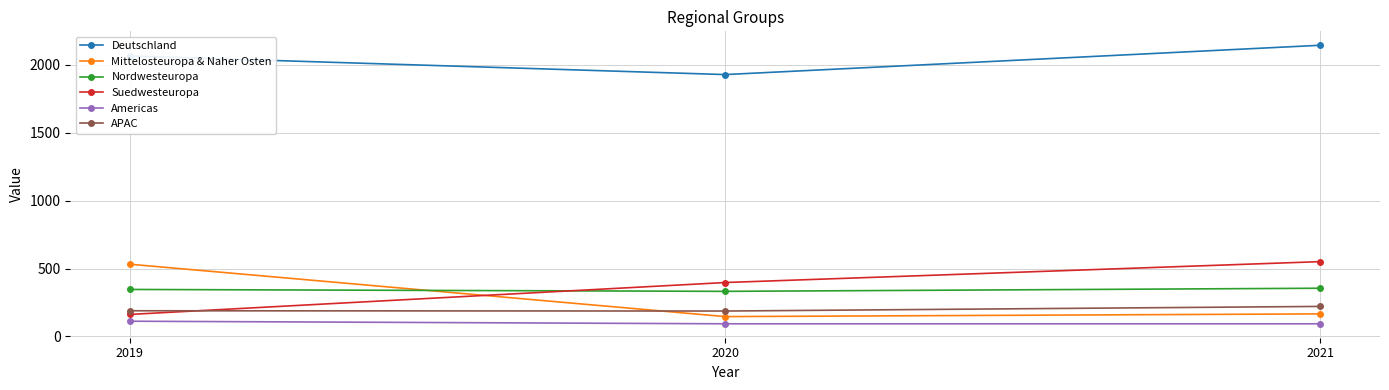

What is the difference between the second highest and minimum values in the Mittelosteuropa & Naher Osten series?

20